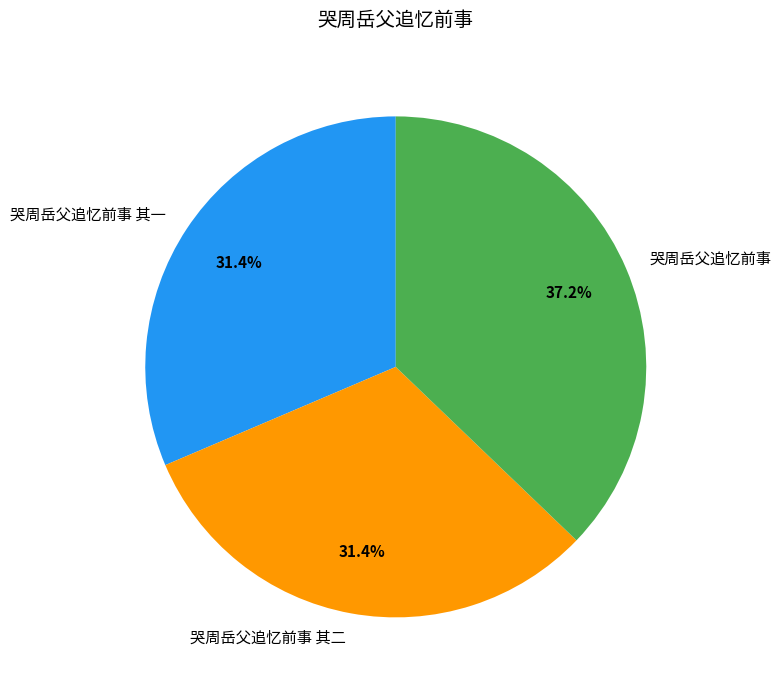

What percentage is NOT represented by 哭周岳父追忆前事 其一?

68.6%